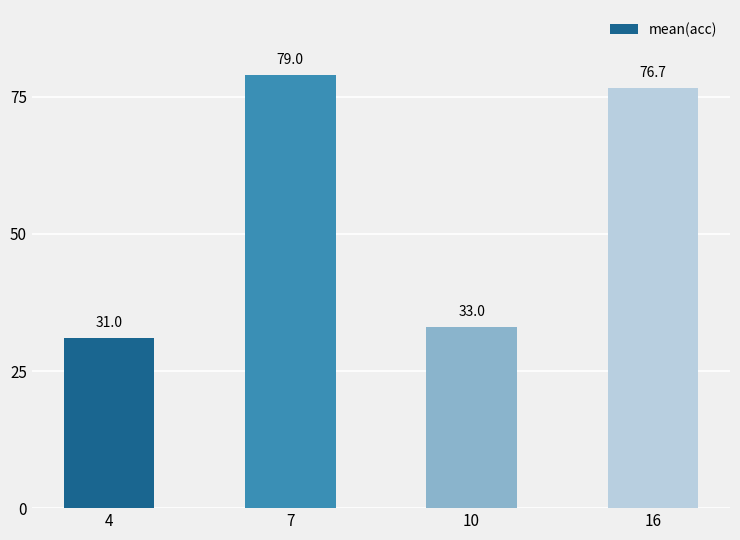

Reading left to right, extract all data points from this chart.

4=31.0	7=79.0	10=33.0	16=76.7